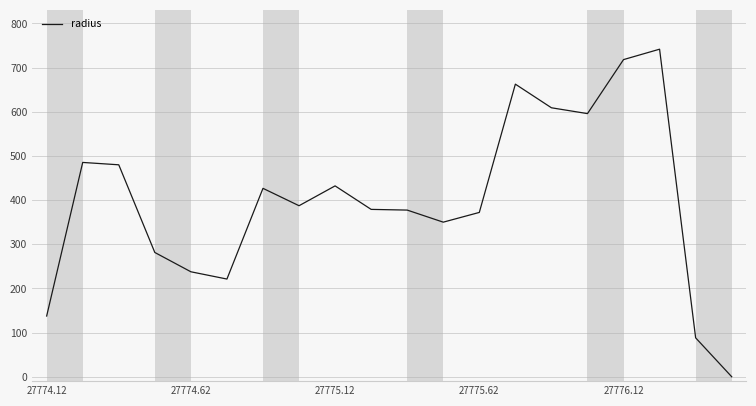

What is the maximum value shown in the chart?

741.8